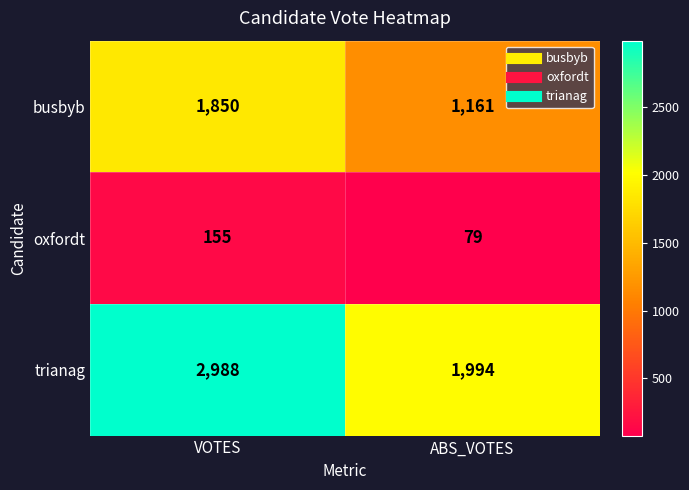

Reading left to right, transcribe all the data shown in this chart.

busbyb: VOTES=1850	ABS_VOTES=1161
oxfordt: VOTES=155	ABS_VOTES=79
trianag: VOTES=2988	ABS_VOTES=1994